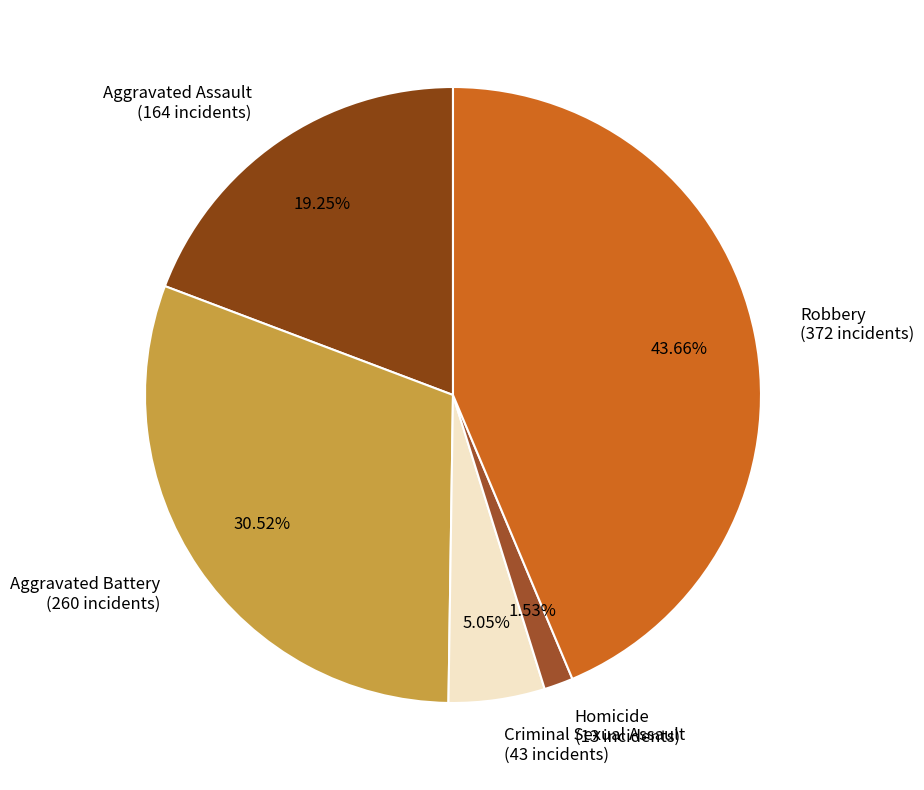

What is the largest slice in the pie chart?

Robbery